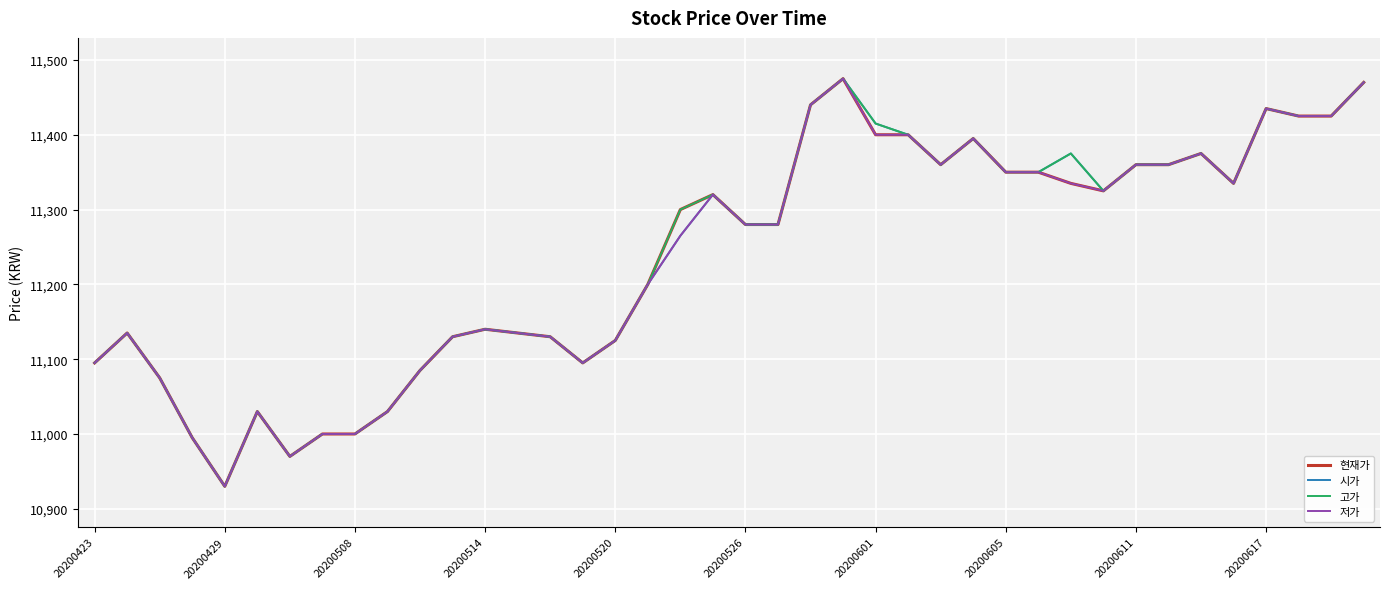

What is the lowest value of the 시가 series?

10930